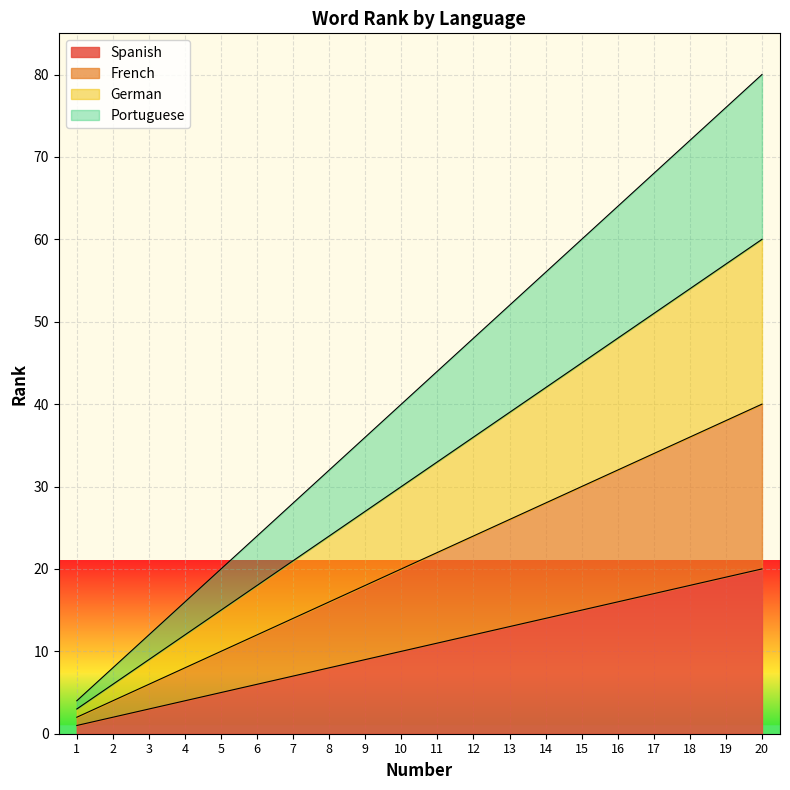

The Spanish series shows 11 at 11. True or false?

True